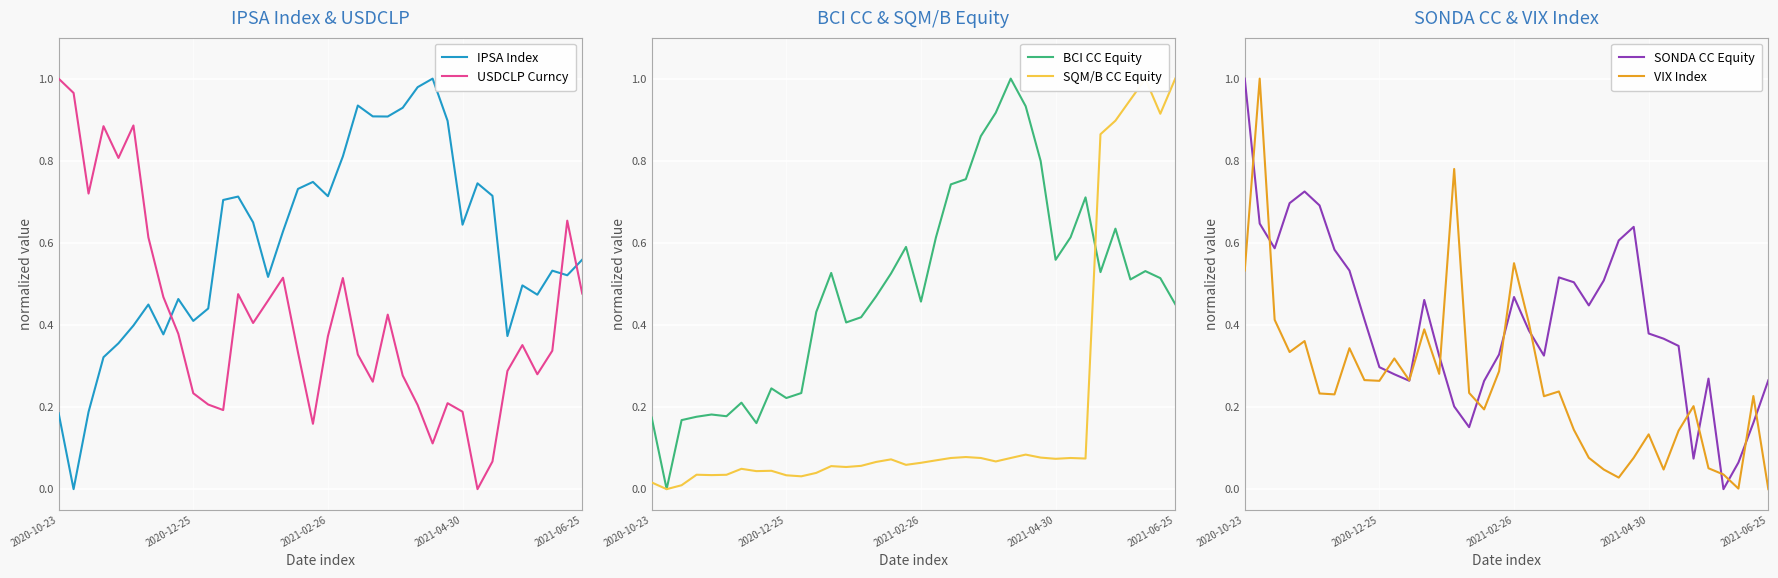

Read the VIX Index value at 2020-10-23.

0.5